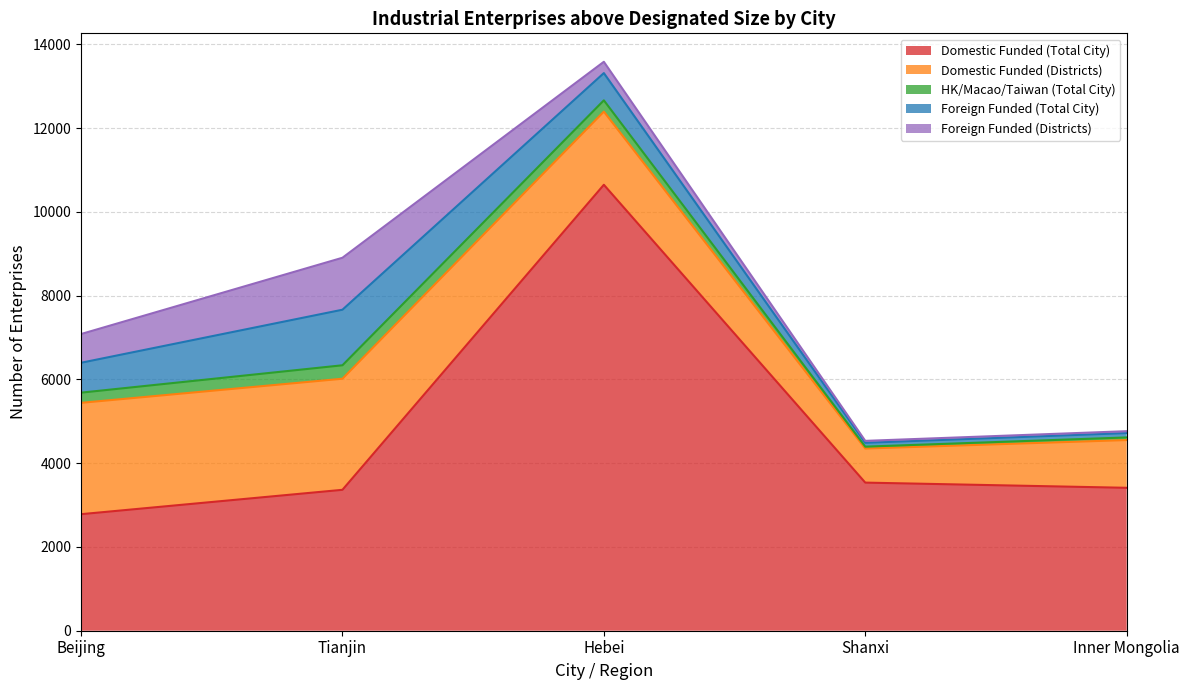

Which series has the largest total across all categories?

Domestic Funded (Total City)